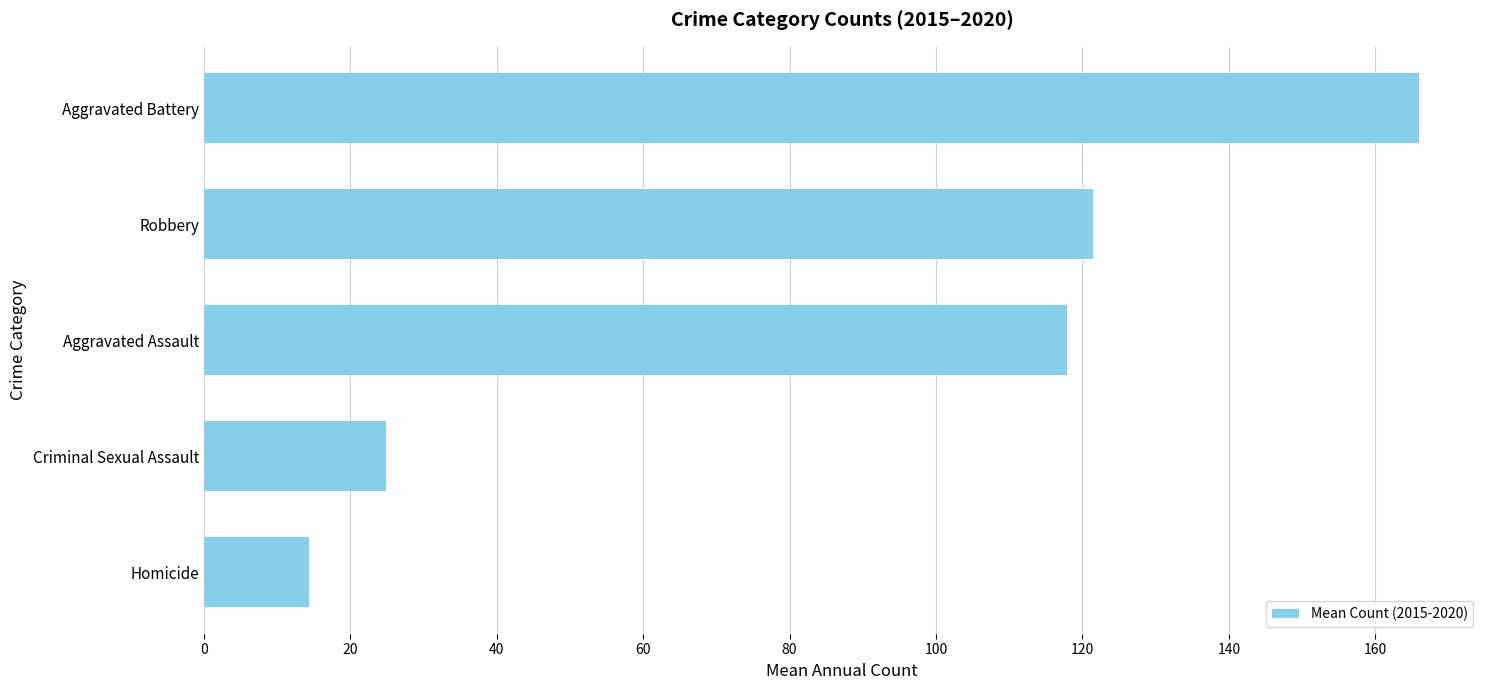

What is the average value?

88.9